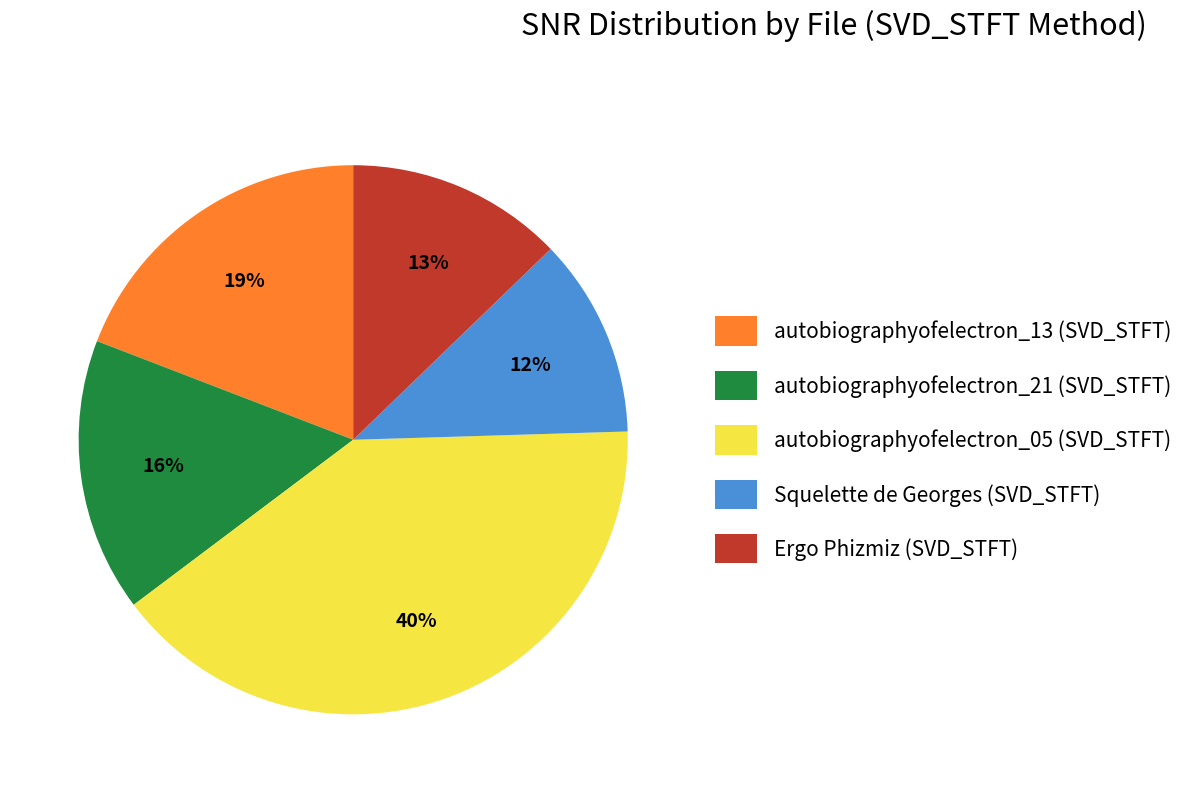

Combined, do autobiographyofelectron_05 (SVD_STFT) and autobiographyofelectron_21 (SVD_STFT) account for over 50%?

Yes